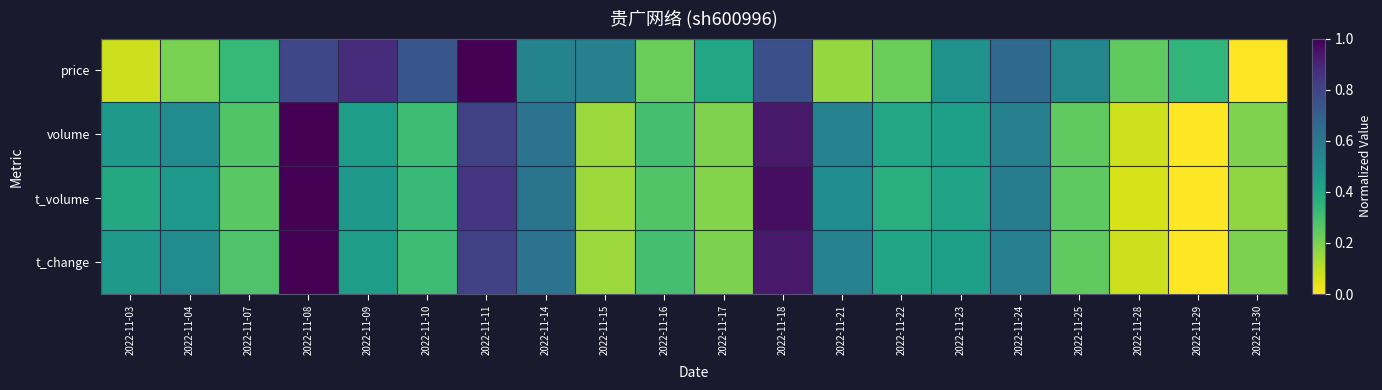

Reading right to left, what are all the values shown in this chart?

price: 2022-11-30=0.0	2022-11-29=0.3	2022-11-28=0.2	2022-11-25=0.5	2022-11-24=0.7	2022-11-23=0.5	2022-11-22=0.2	2022-11-21=0.2	2022-11-18=0.8	2022-11-17=0.4	2022-11-16=0.2	2022-11-15=0.6	2022-11-14=0.6	2022-11-11=1.0	2022-11-10=0.7	2022-11-09=0.9	2022-11-08=0.8	2022-11-07=0.3	2022-11-04=0.2	2022-11-03=0.1
volume: 2022-11-30=0.2	2022-11-29=0.0	2022-11-28=0.1	2022-11-25=0.2	2022-11-24=0.6	2022-11-23=0.4	2022-11-22=0.4	2022-11-21=0.6	2022-11-18=0.9	2022-11-17=0.2	2022-11-16=0.3	2022-11-15=0.1	2022-11-14=0.6	2022-11-11=0.8	2022-11-10=0.3	2022-11-09=0.4	2022-11-08=1.0	2022-11-07=0.3	2022-11-04=0.5	2022-11-03=0.5
t_volume: 2022-11-30=0.2	2022-11-29=0.0	2022-11-28=0.1	2022-11-25=0.2	2022-11-24=0.6	2022-11-23=0.4	2022-11-22=0.4	2022-11-21=0.5	2022-11-18=1.0	2022-11-17=0.2	2022-11-16=0.3	2022-11-15=0.1	2022-11-14=0.6	2022-11-11=0.8	2022-11-10=0.3	2022-11-09=0.5	2022-11-08=1.0	2022-11-07=0.3	2022-11-04=0.5	2022-11-03=0.4
t_change: 2022-11-30=0.2	2022-11-29=0.0	2022-11-28=0.1	2022-11-25=0.2	2022-11-24=0.6	2022-11-23=0.4	2022-11-22=0.4	2022-11-21=0.6	2022-11-18=0.9	2022-11-17=0.2	2022-11-16=0.3	2022-11-15=0.2	2022-11-14=0.6	2022-11-11=0.8	2022-11-10=0.3	2022-11-09=0.4	2022-11-08=1.0	2022-11-07=0.3	2022-11-04=0.5	2022-11-03=0.5